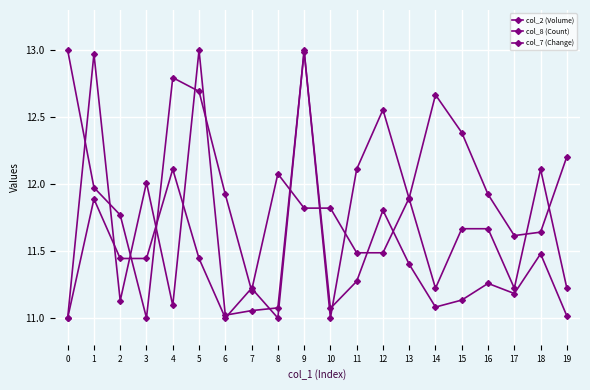

What is the average value of the col_2 (Volume) series?

11.5